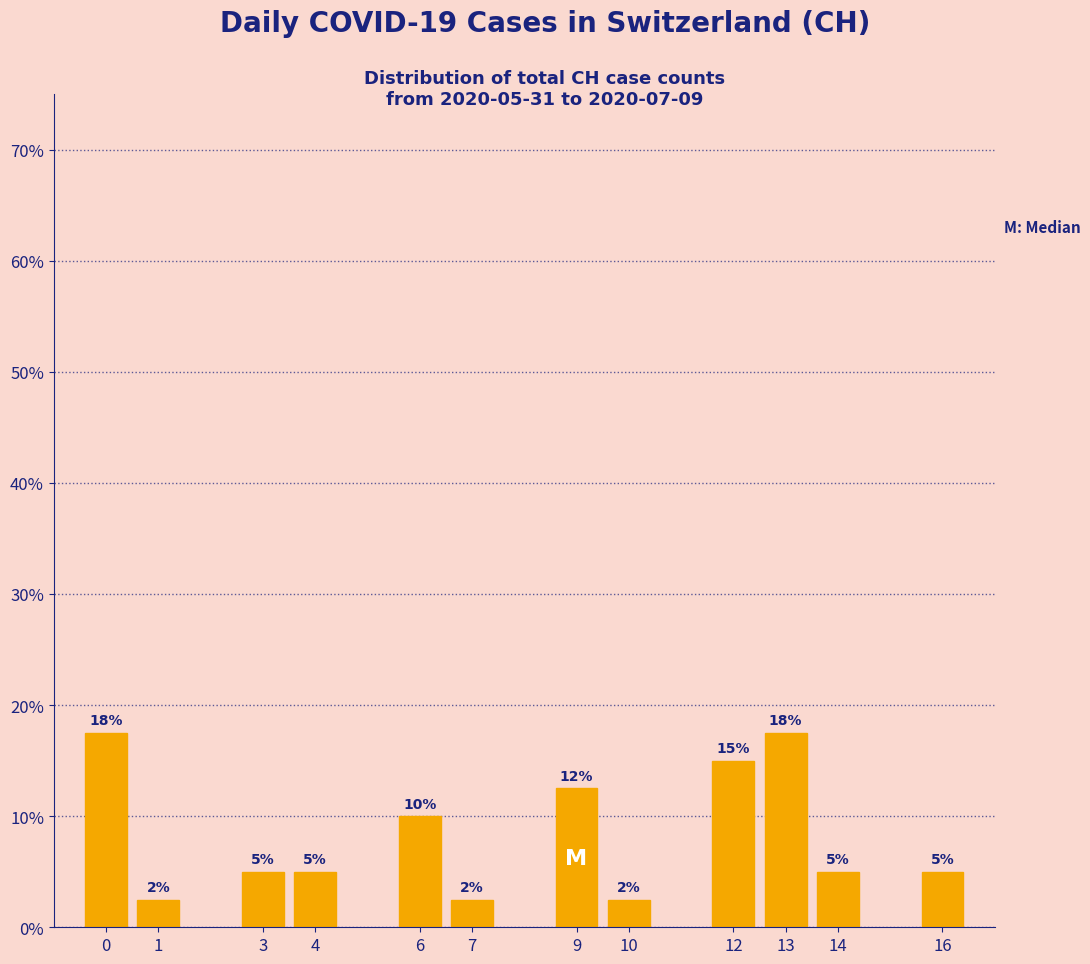

What is the sum of the values at 3 and 6?

15.0